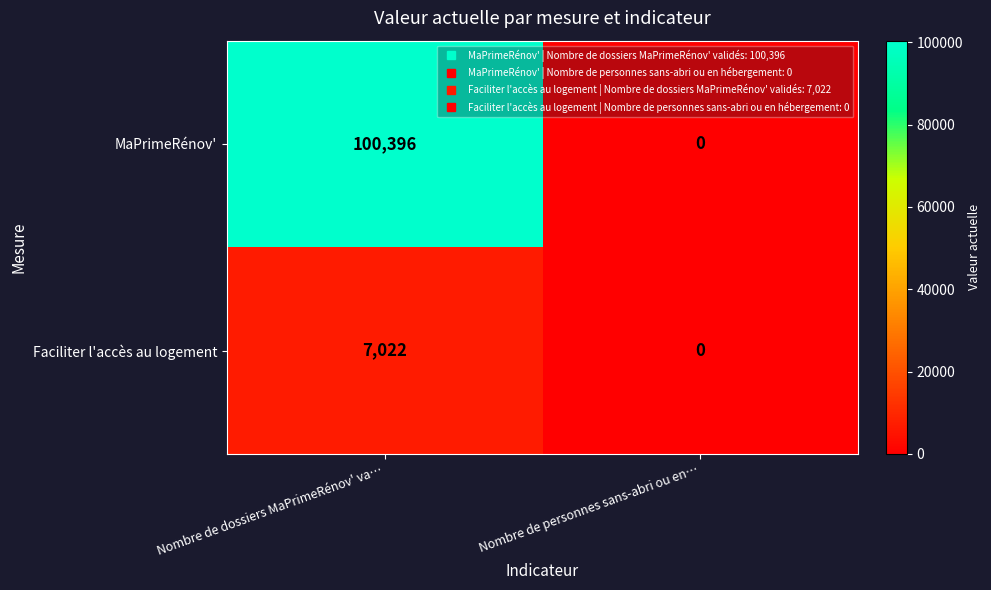

At which category is the sum across all series the highest?

Nombre de dossiers MaPrimeRénov' va…